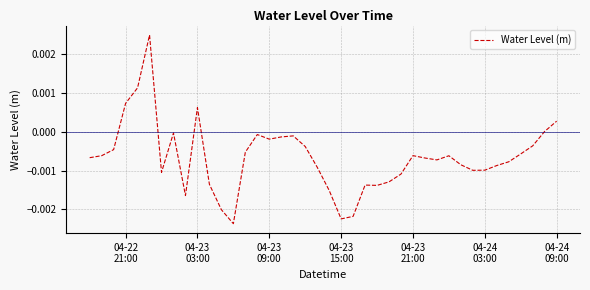

How many interior local valleys (lower than both neighbors) does the data have?

8